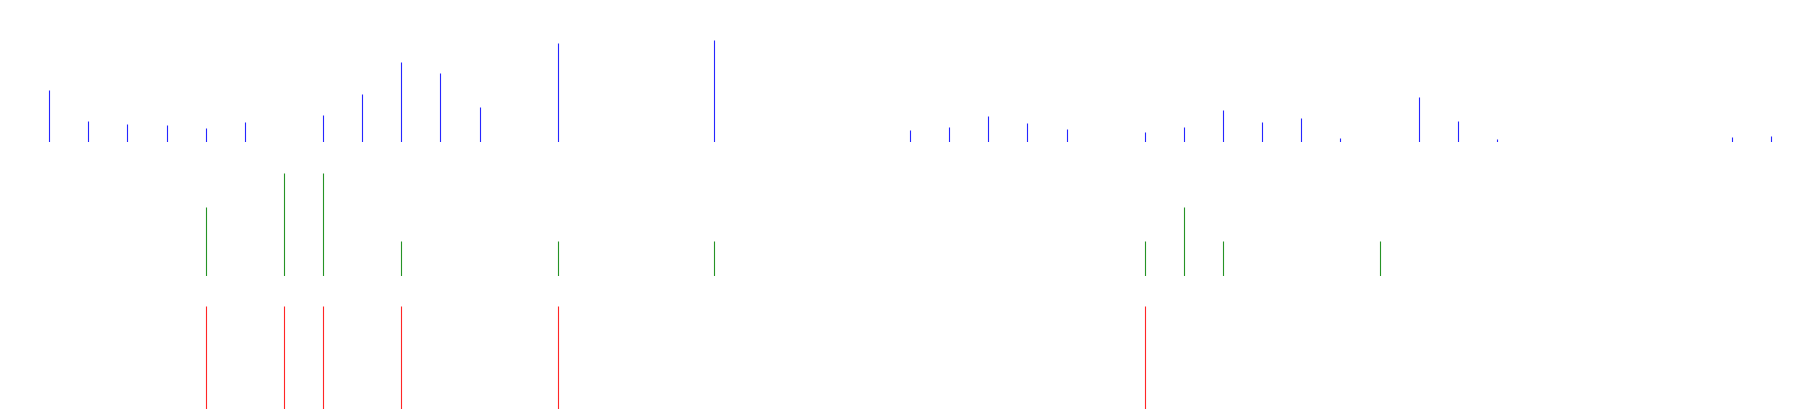

List the series in order of their peak value, highest first.

total_amount, n_employees, n_companies